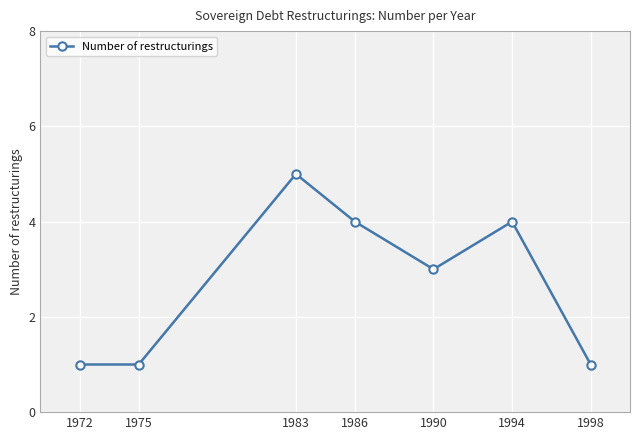

What is the value of the 7th point from the left?

1